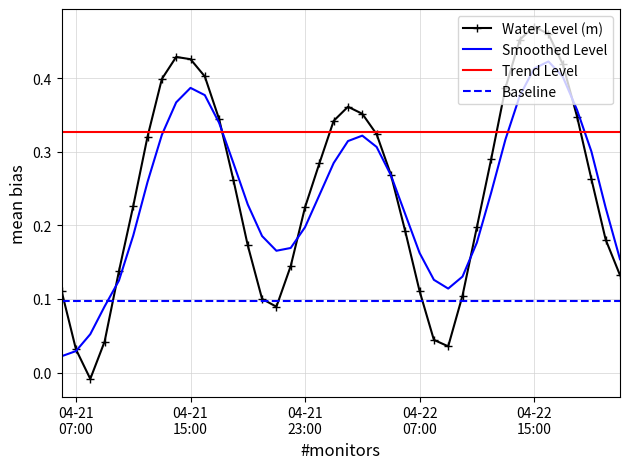

Rank the categories by value from highest to lowest.

2023-04-22 15:00:00, 2023-04-22 16:00:00, 2023-04-22 14:00:00, 2023-04-21 14:00:00, 2023-04-21 15:00:00, 2023-04-22 17:00:00, 2023-04-21 16:00:00, 2023-04-21 13:00:00, 2023-04-22 13:00:00, 2023-04-22 02:00:00, 2023-04-22 03:00:00, 2023-04-22 18:00:00, 2023-04-21 17:00:00, 2023-04-22 01:00:00, 2023-04-22 04:00:00, 2023-04-21 12:00:00, 2023-04-22 12:00:00, 2023-04-22 00:00:00, 2023-04-22 05:00:00, 2023-04-22 19:00:00, 2023-04-21 18:00:00, 2023-04-21 11:00:00, 2023-04-21 23:00:00, 2023-04-22 11:00:00, 2023-04-22 06:00:00, 2023-04-22 20:00:00, 2023-04-21 19:00:00, 2023-04-21 22:00:00, 2023-04-21 10:00:00, 2023-04-22 21:00:00, 2023-04-22 07:00:00, 2023-04-21 06:00:00, 2023-04-22 10:00:00, 2023-04-21 20:00:00, 2023-04-21 21:00:00, 2023-04-22 08:00:00, 2023-04-21 09:00:00, 2023-04-22 09:00:00, 2023-04-21 07:00:00, 2023-04-21 08:00:00